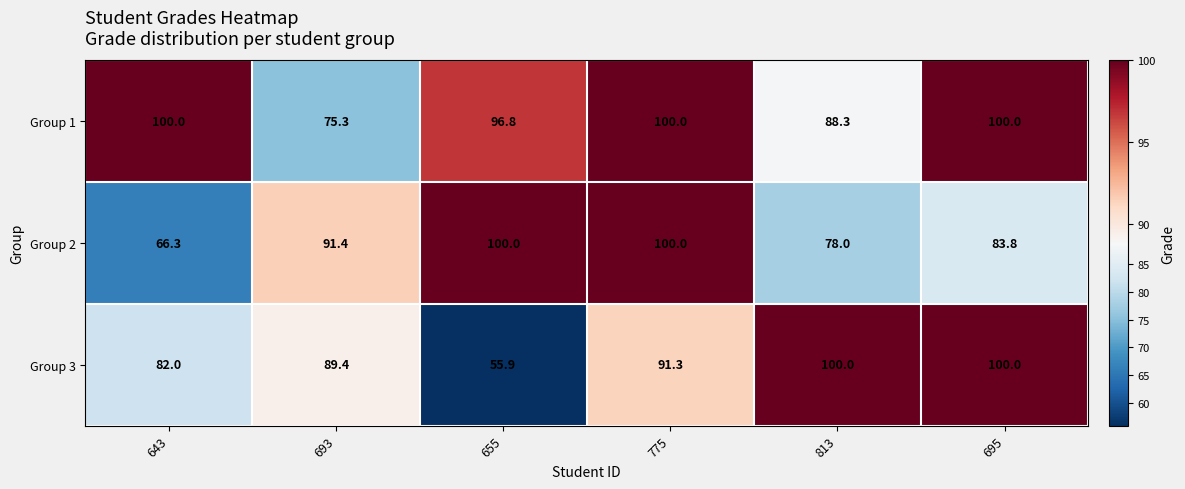

Read the Group 3 value at 643.

82.0